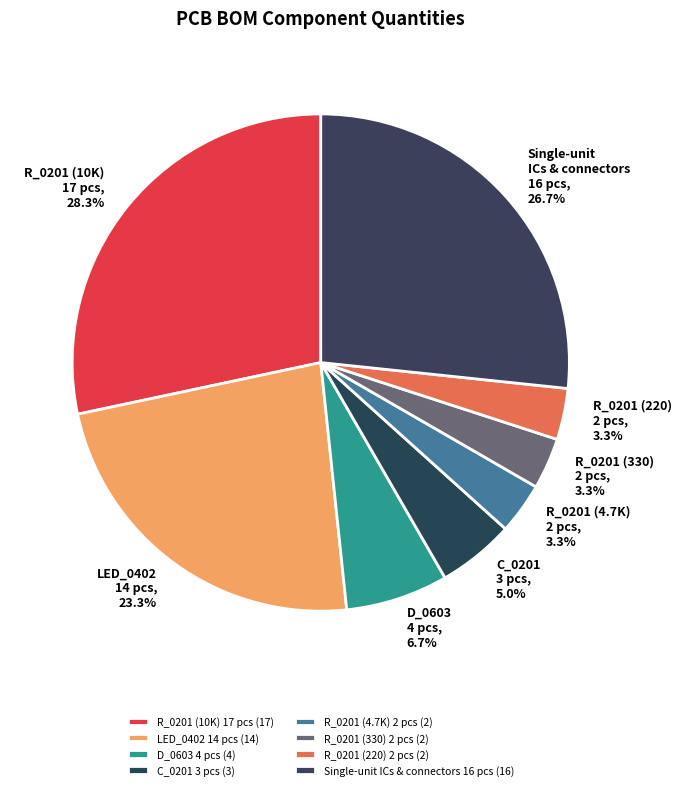

What portion of the pie excludes C_0201 3 pcs?

95.0%